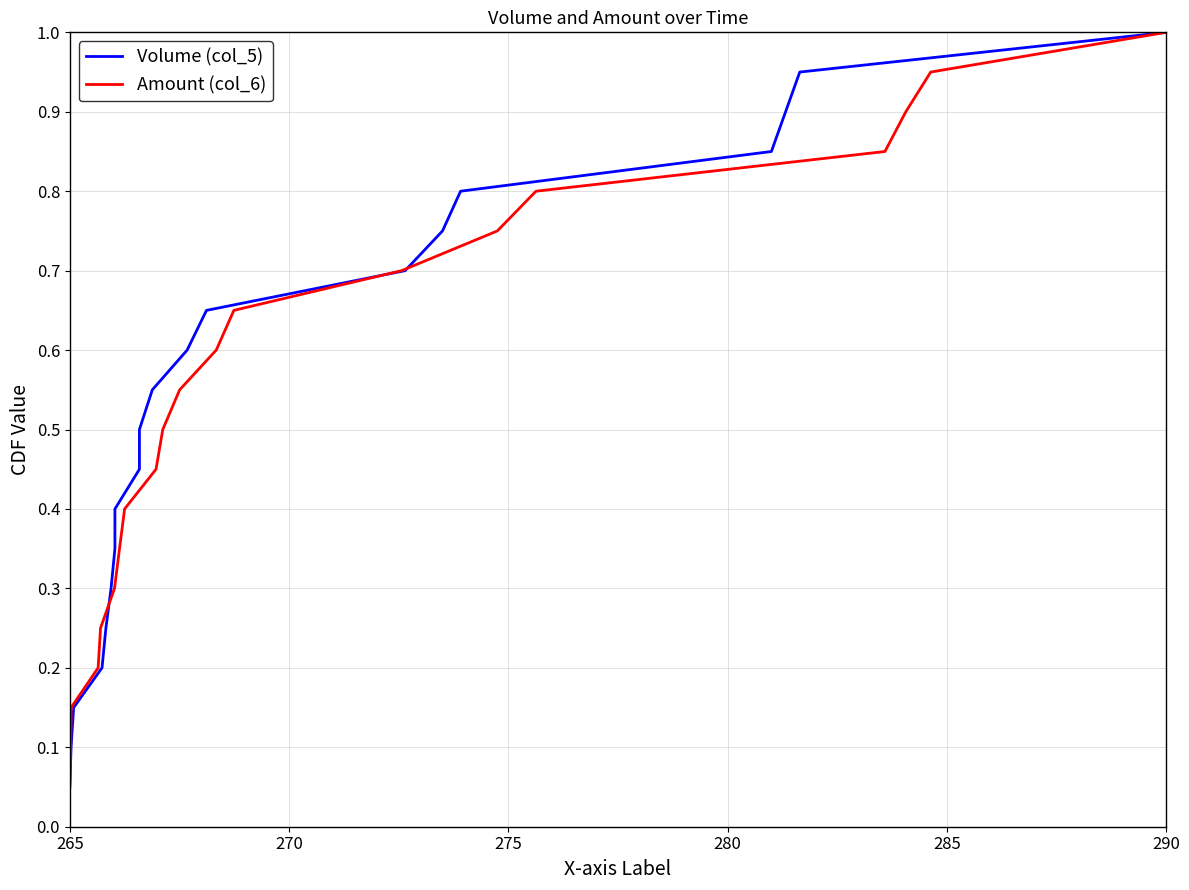

Where is Volume (col_5) nearest to the value 0?

265